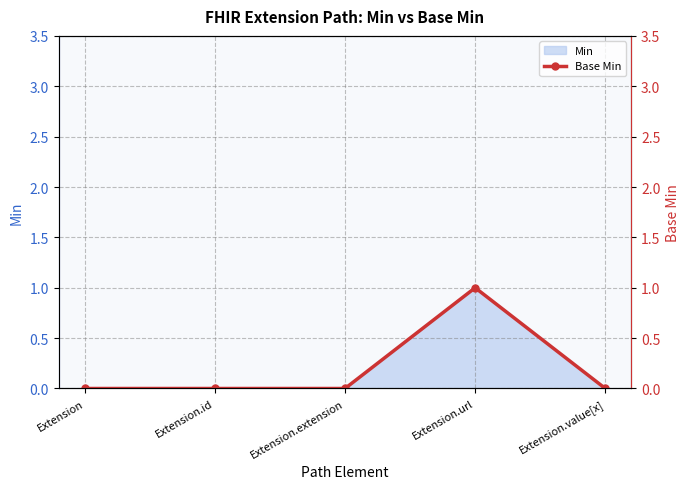

What is the difference between the maximum and minimum values?

1